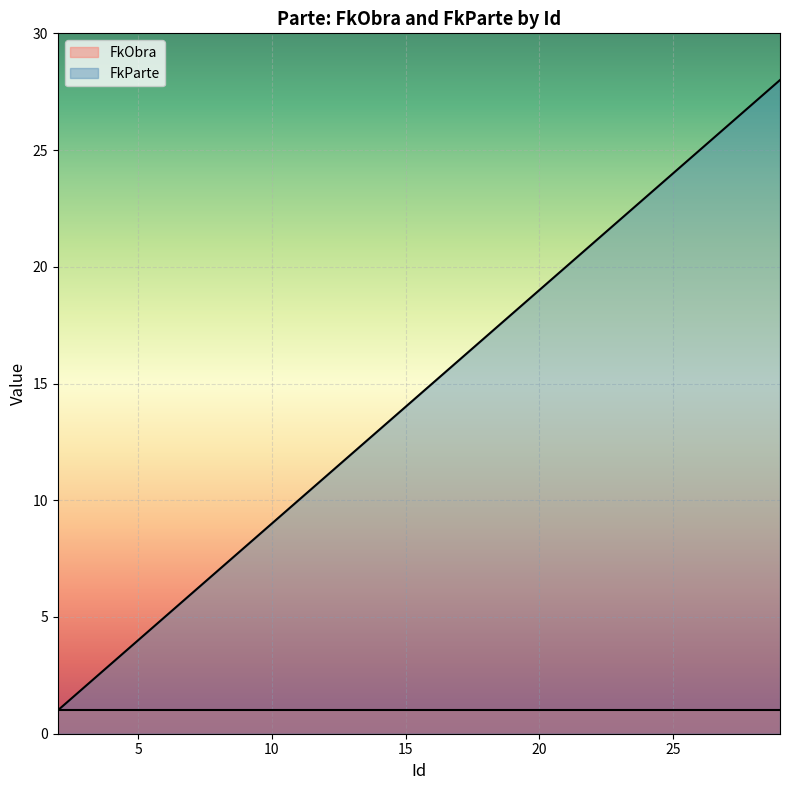

True or false: the data has more than 0 interior local peaks.

False